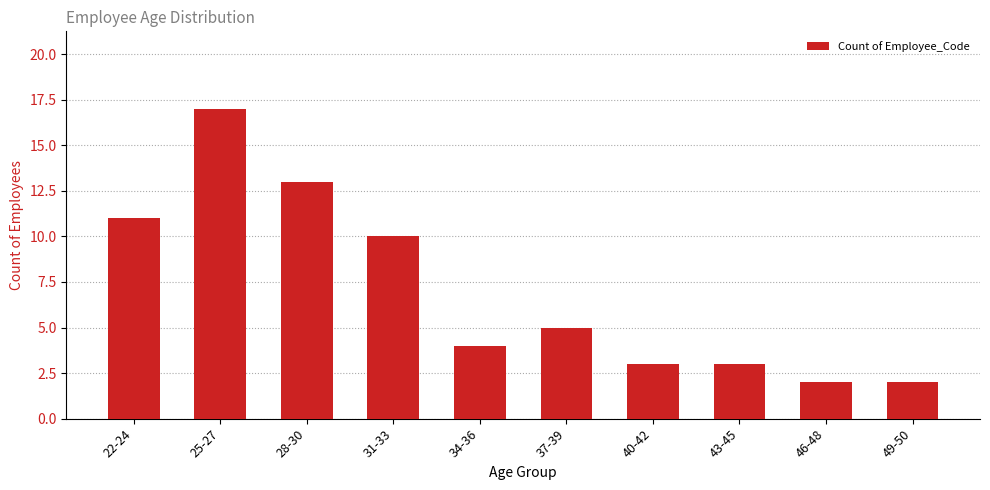

Are the bars grouped side by side (vs. stacked)?

No